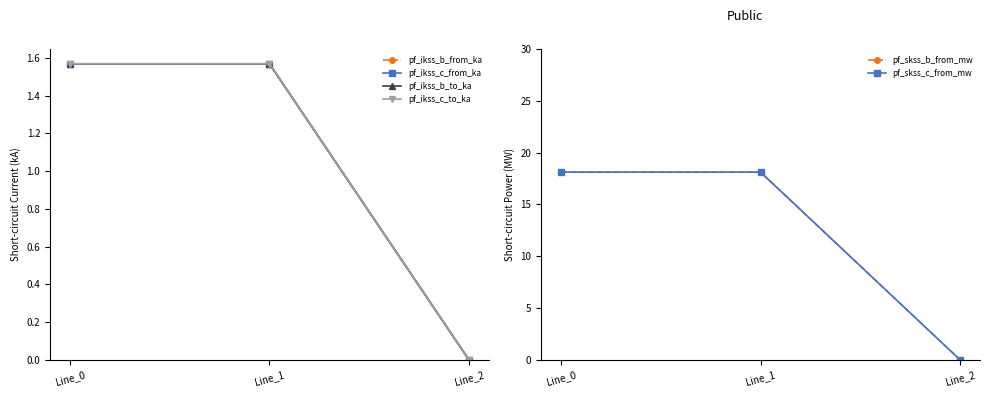

What is the sum of the pf_skss_b_from_mw values at Line_0 and Line_2?

18.1